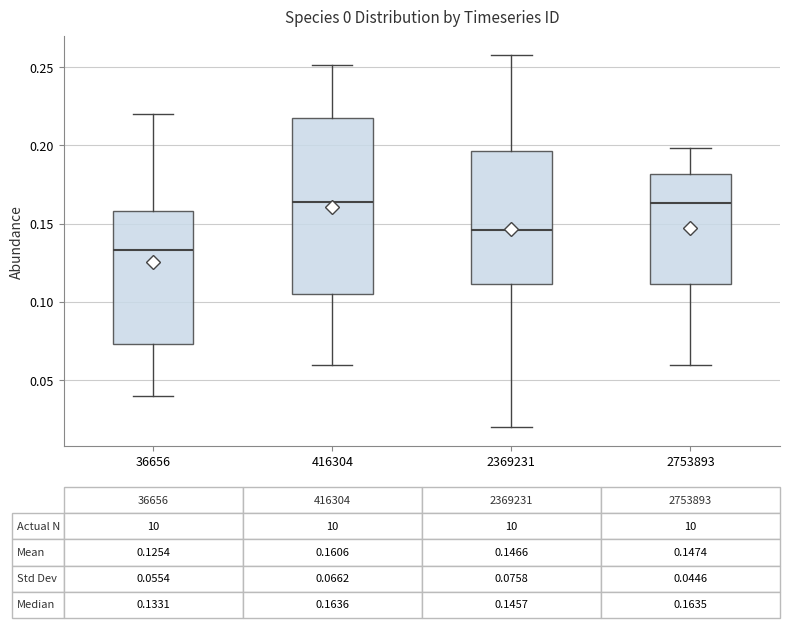

Which box is the tallest, from its lower edge to its upper edge?

416304